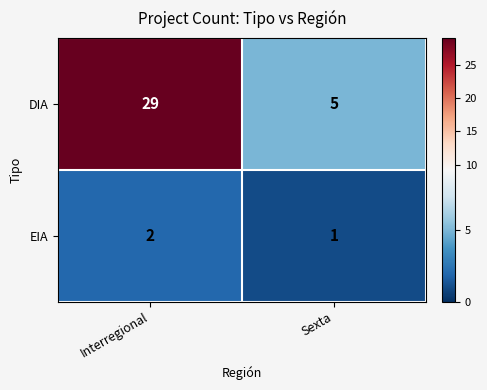

Which series has the largest total across all categories?

DIA